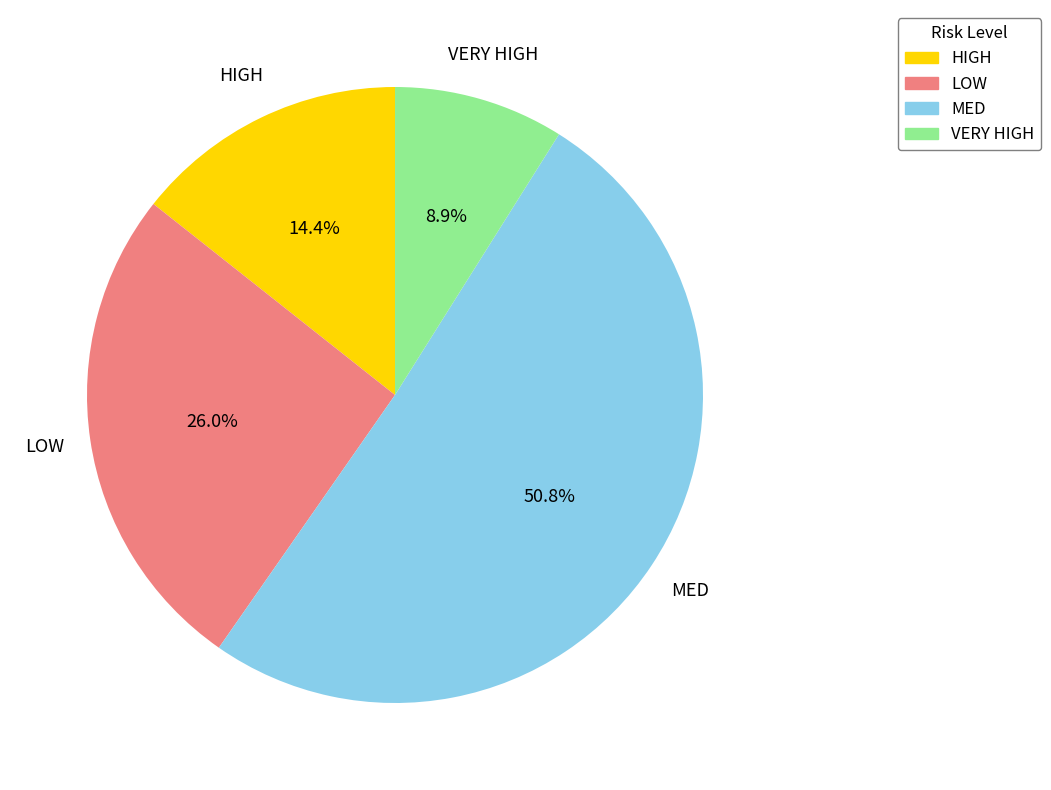

Which category has the biggest portion of the pie?

MED